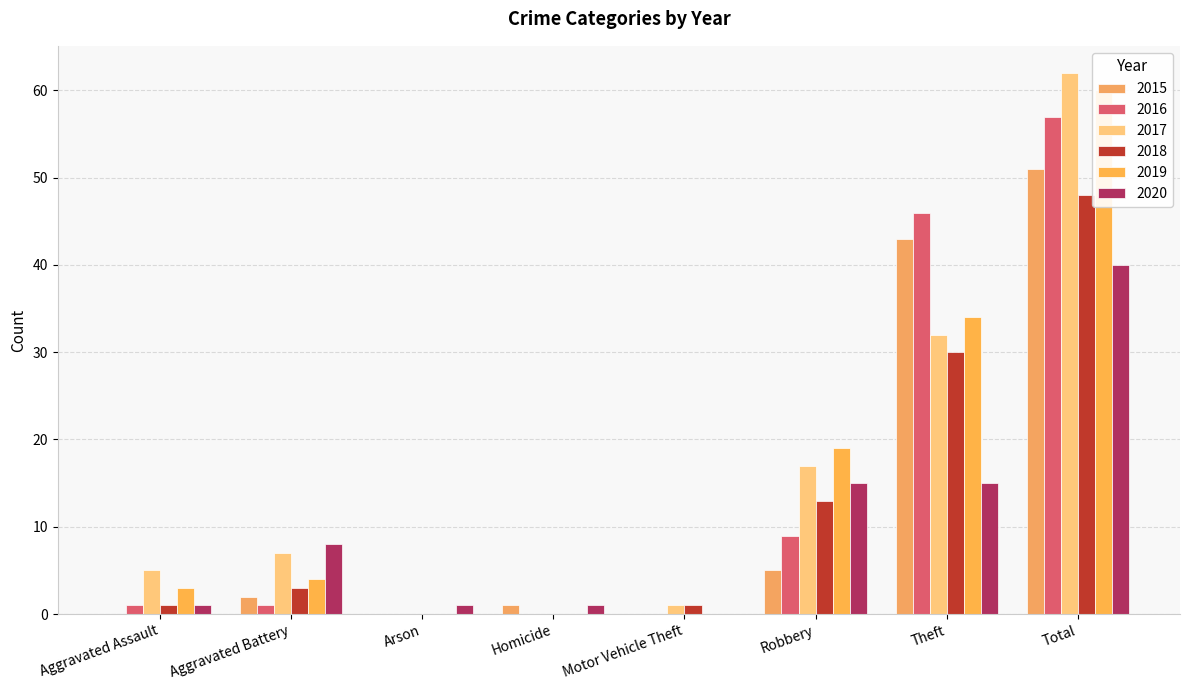

What is the value of the 2016 bar at the 7th from the left?

46